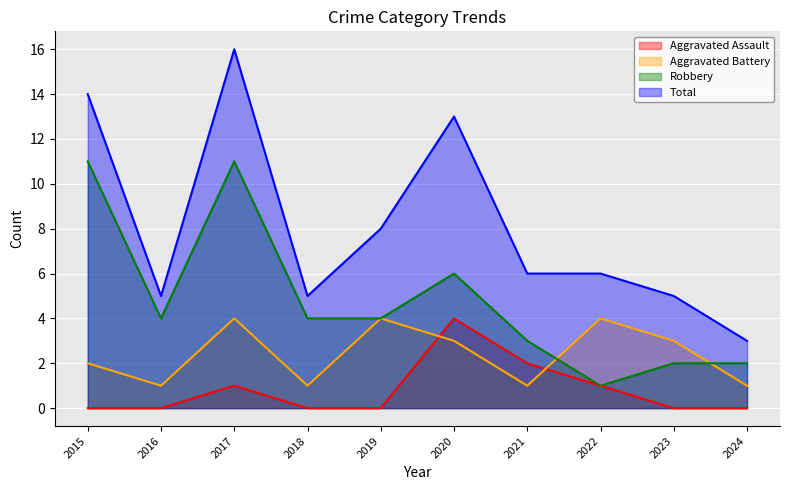

Which series has the largest total across all categories?

Total